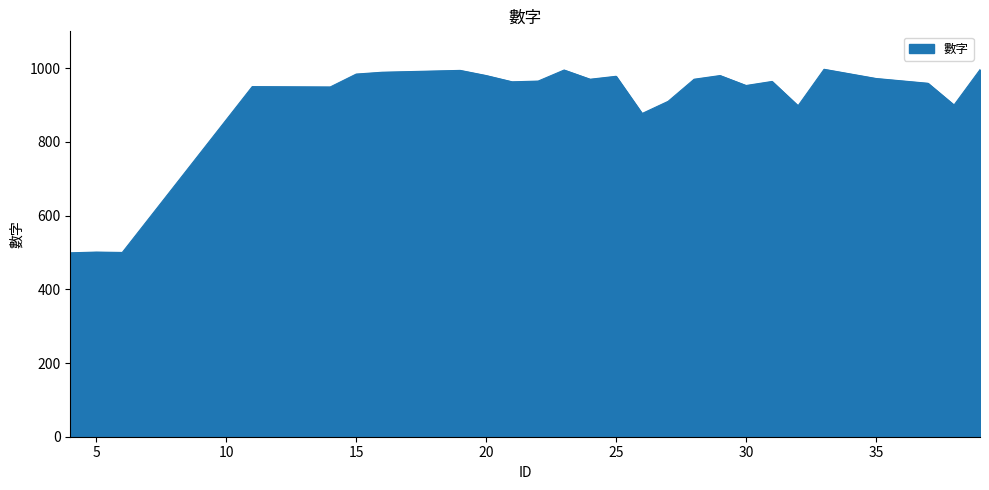

What is the smallest value displayed?

499